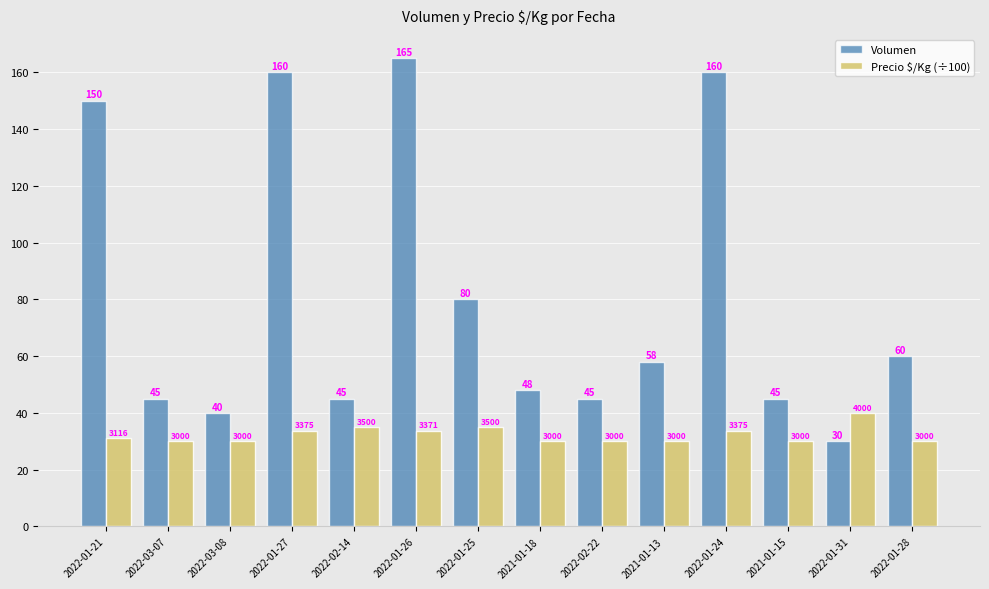

List the series in order of their peak value, highest first.

Volumen, Precio $/Kg (÷100)